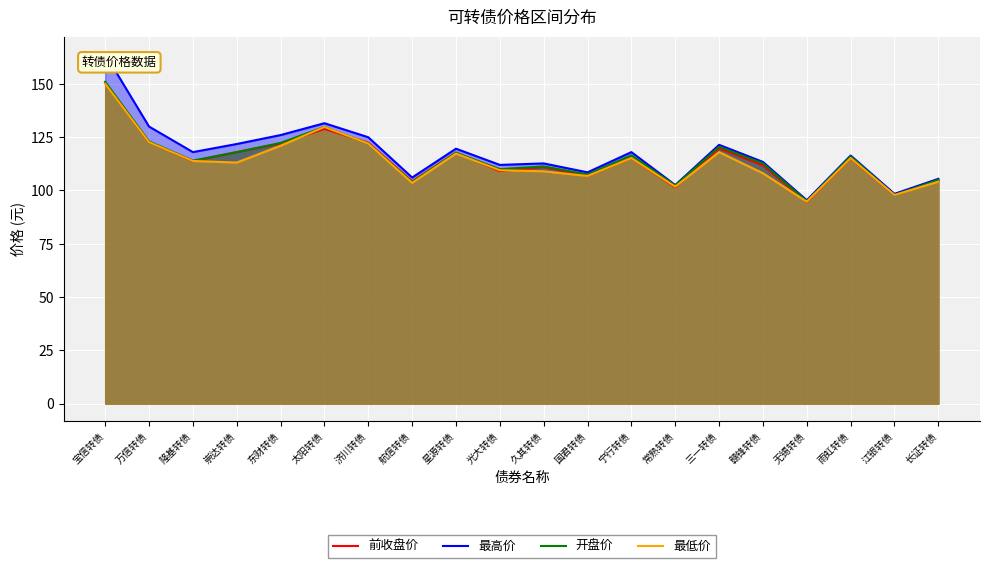

Does the chart display data point markers on the line(s)?

No